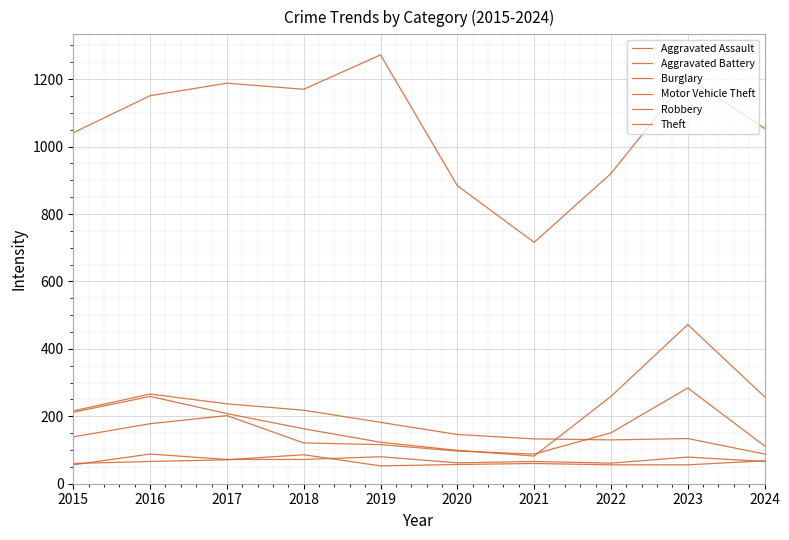

Read the Robbery value at 2024, to the nearest 5.

110